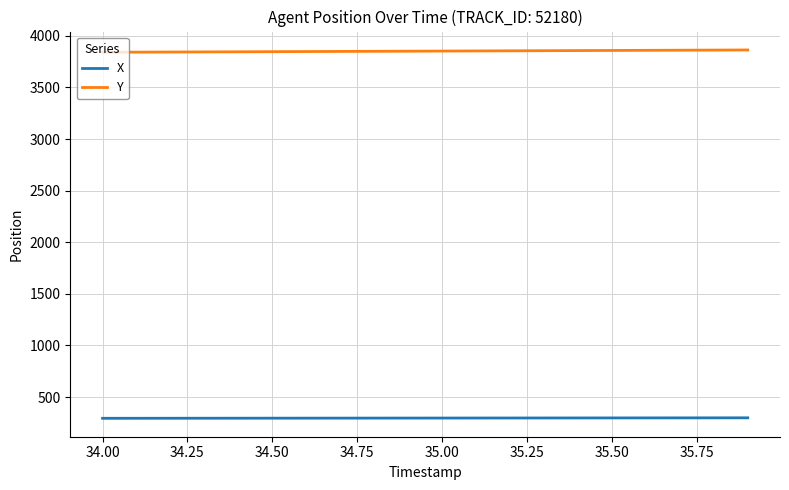

True or false: X and Y cross at least once.

False